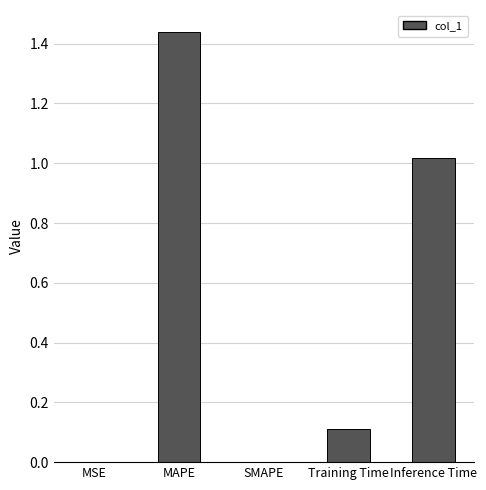

The chart shows a value of 0.0 at MSE. True or false?

True